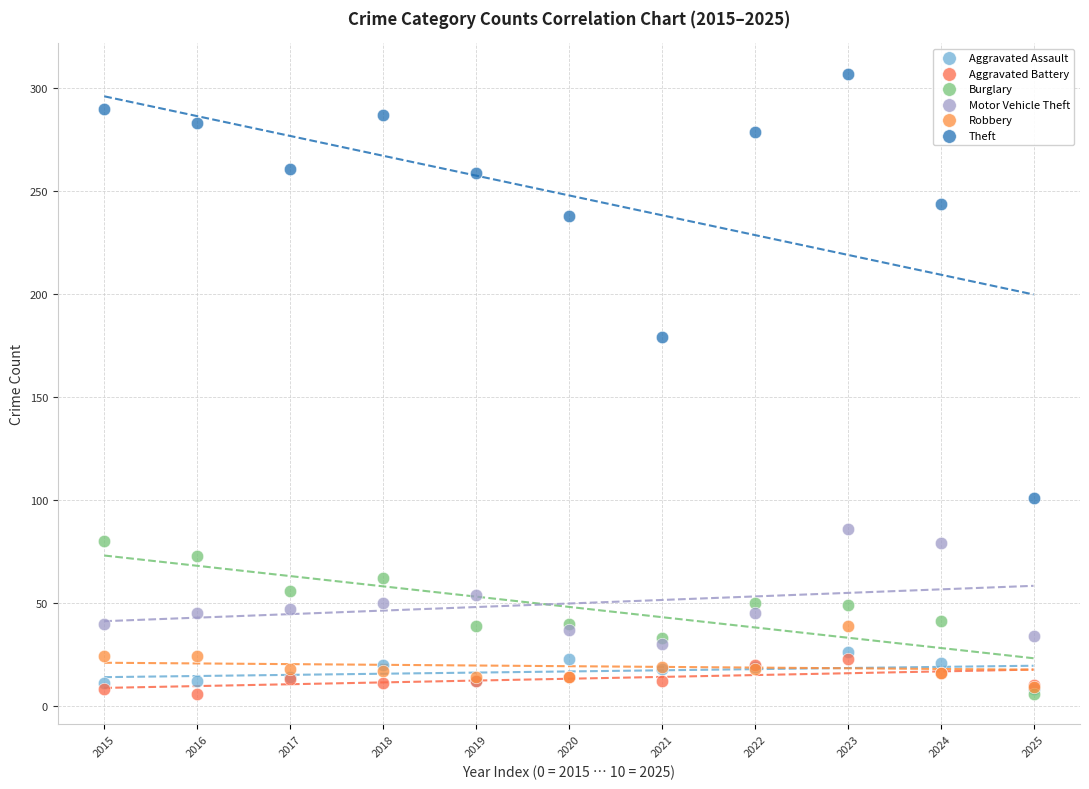

What are all the series names shown in the legend?

Aggravated Assault, Aggravated Battery, Burglary, Motor Vehicle Theft, Robbery, Theft